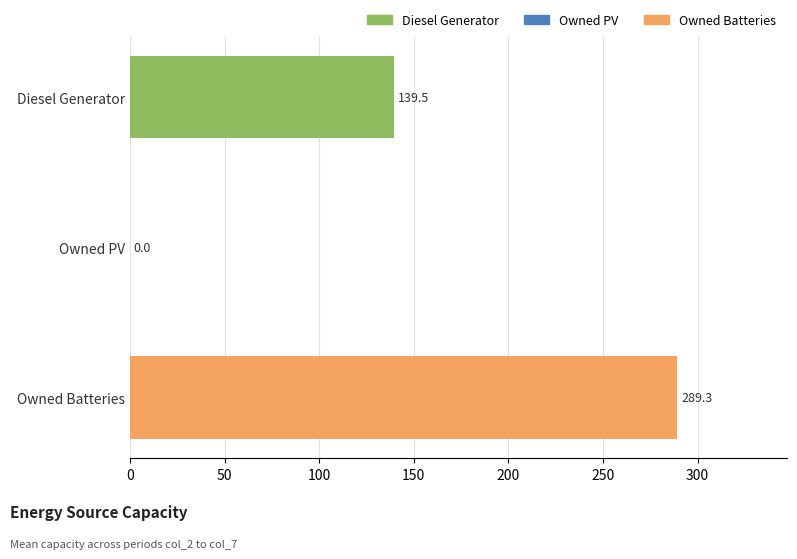

What is the maximum value shown in the chart?

289.3